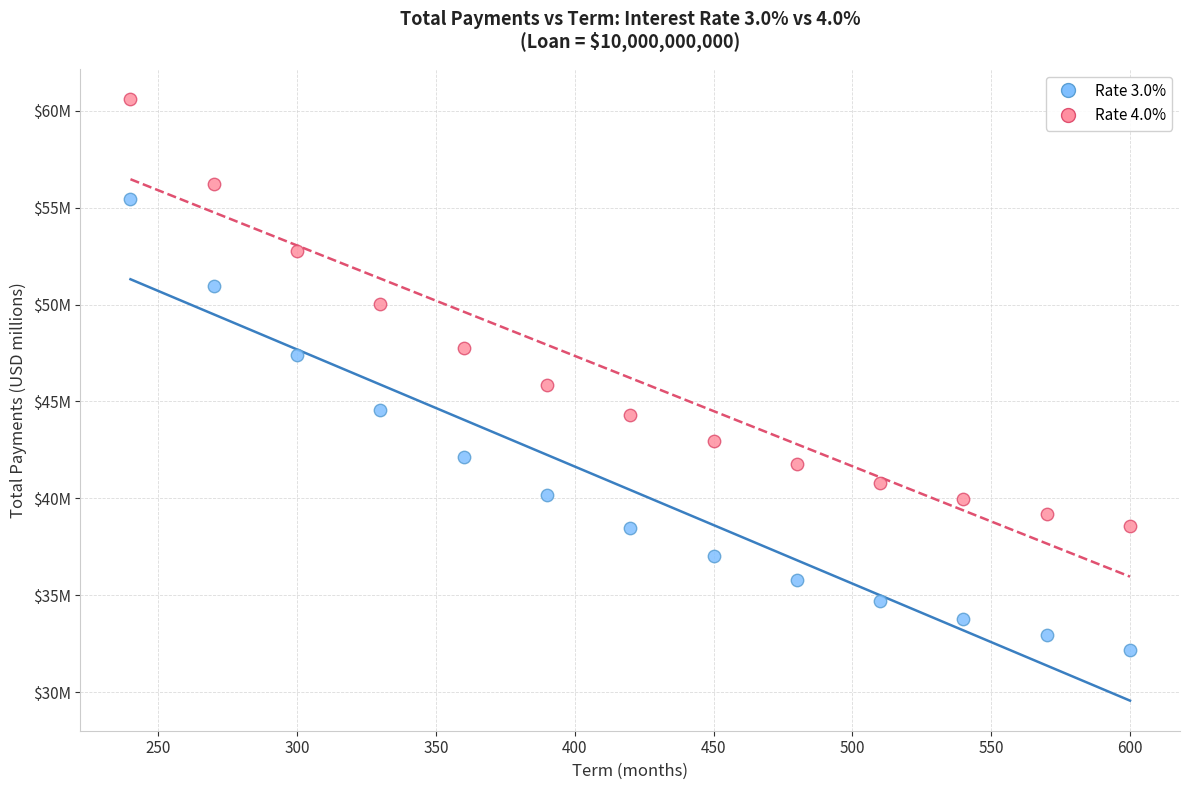

What are all the series names shown in the legend?

Rate 3.0%, Rate 4.0%